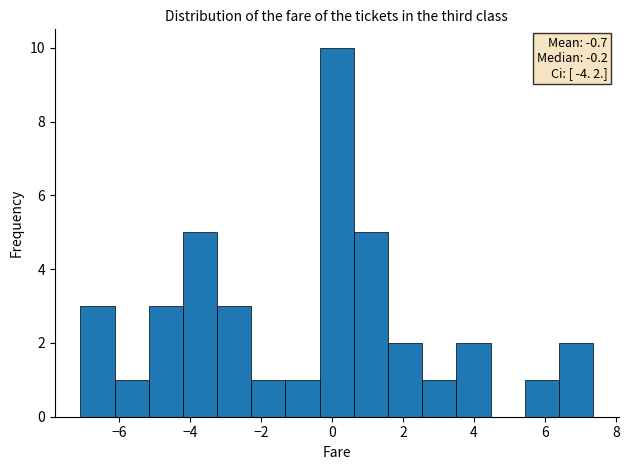

Which range on the x-axis has the tallest bar?

-0.4 to 0.6